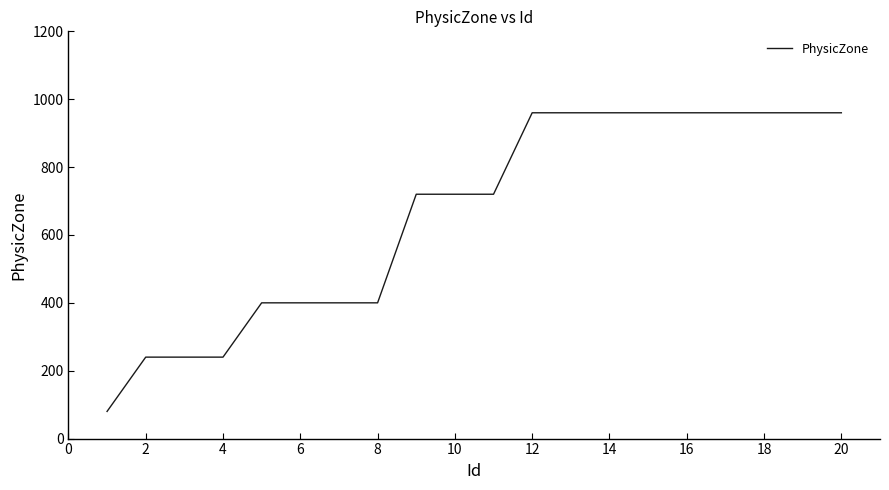

What is the minimum value shown in the chart?

80